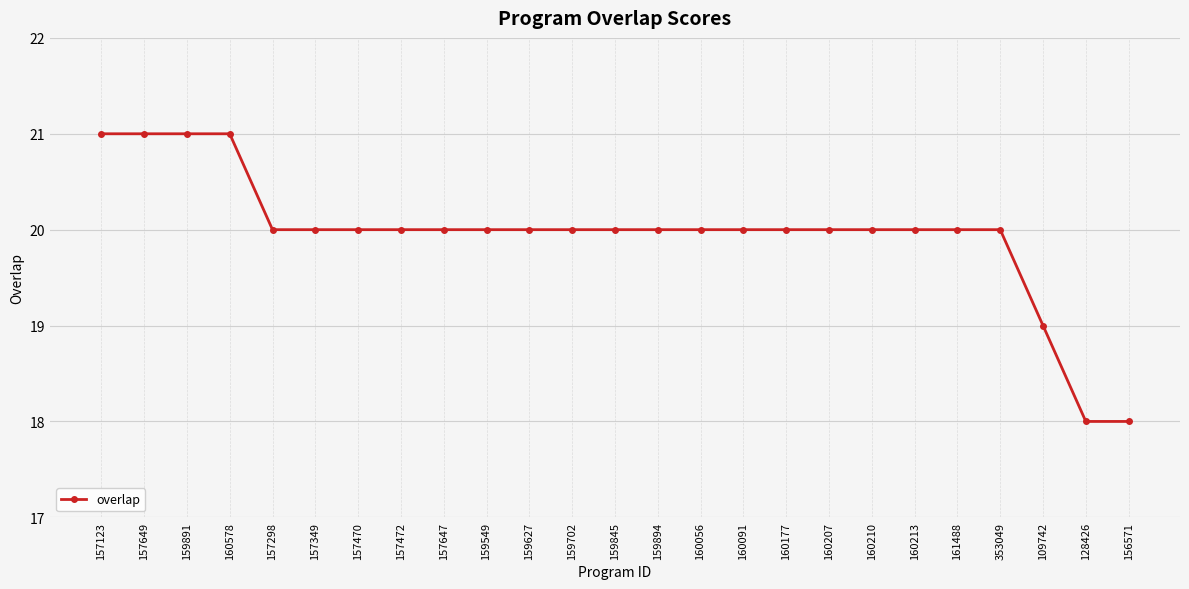

Is it true that the value at 160056 is 35?

False